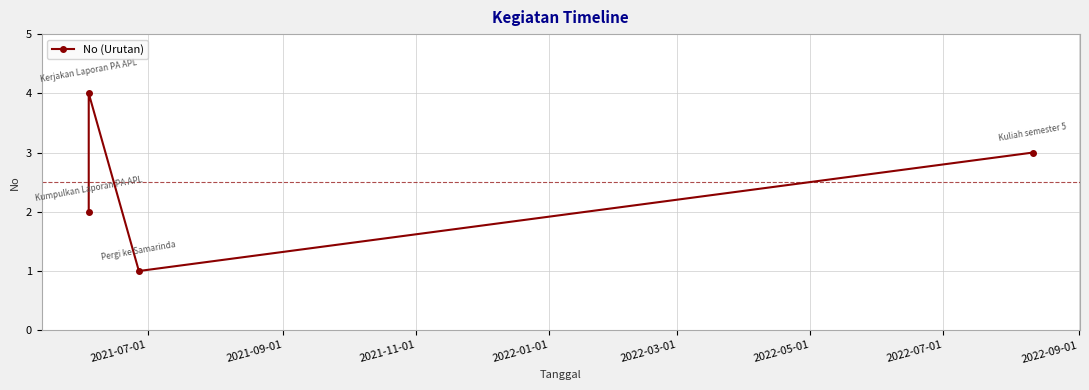

What is the value of the 2nd point from the left?

4